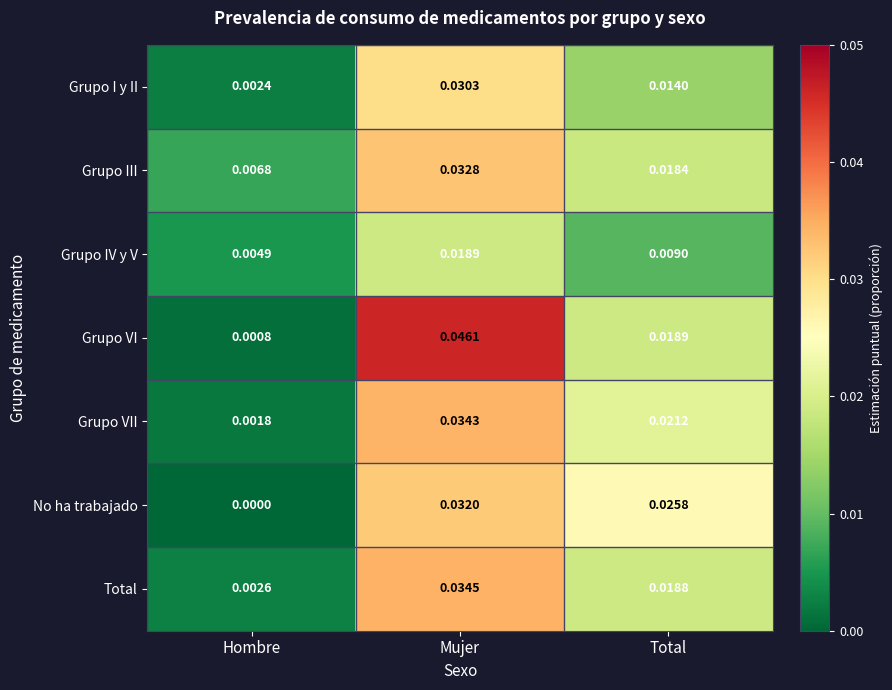

Which category has the lowest value in the Total series?

Hombre